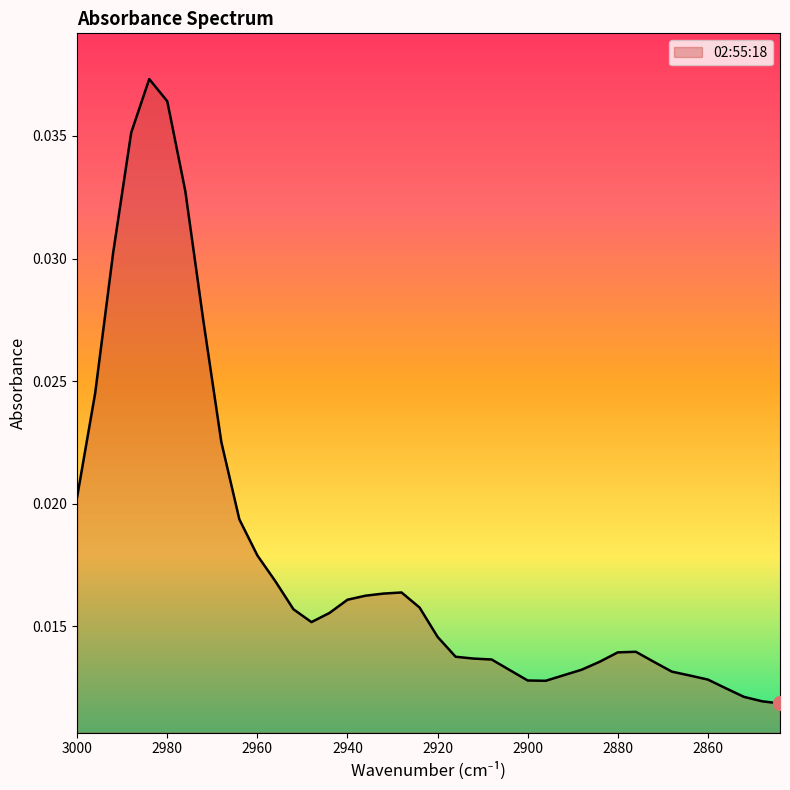

Count the values in the range 0 to 1.

40